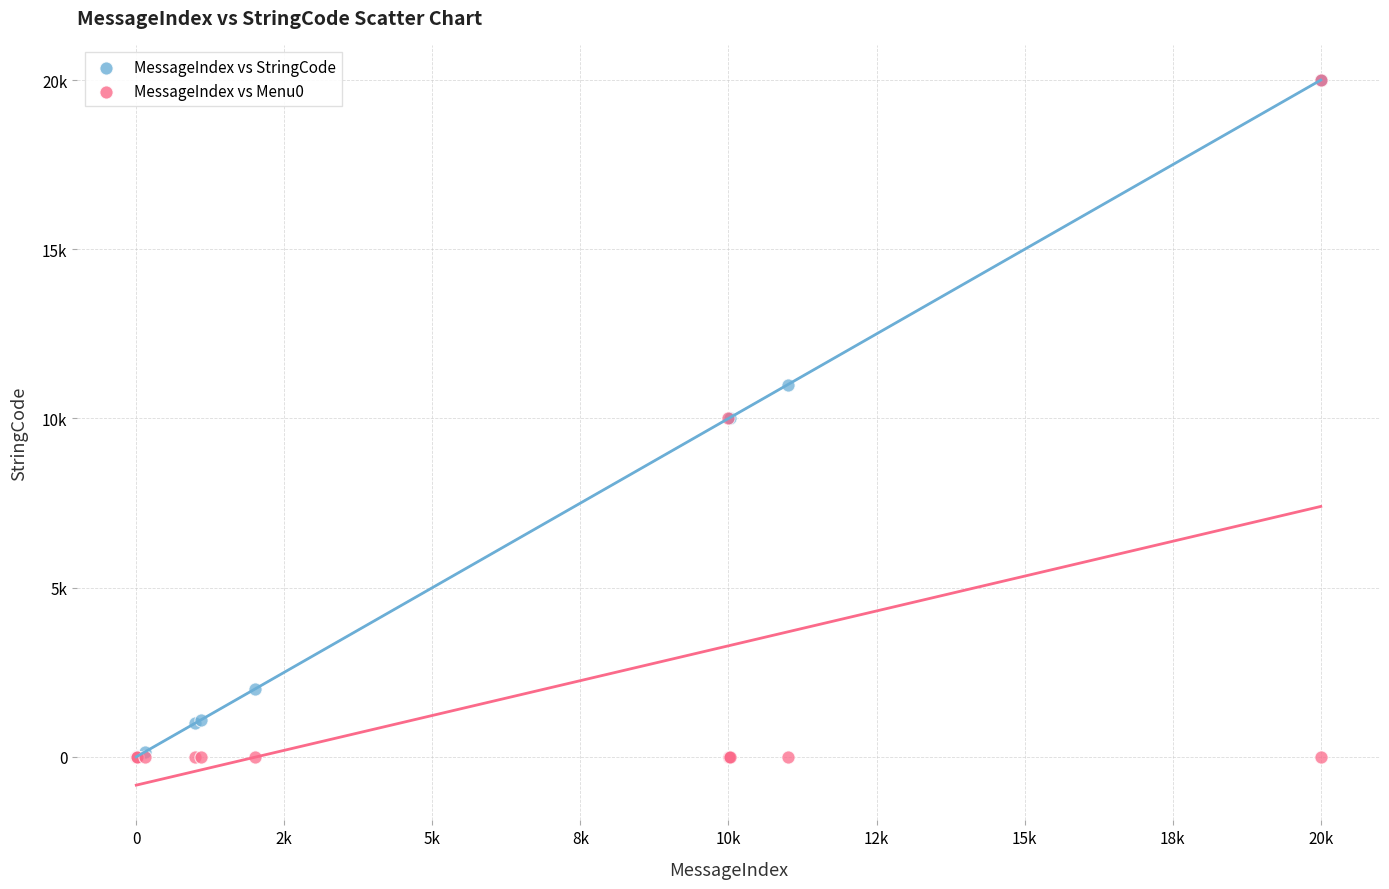

What are all the series names shown in the legend?

MessageIndex vs StringCode, MessageIndex vs Menu0